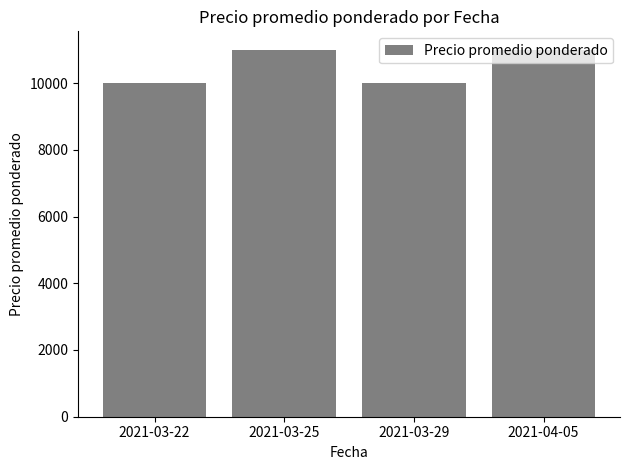

Reading left to right, list all the values displayed in this chart.

2021-03-22=10000	2021-03-25=11000	2021-03-29=10000	2021-04-05=11000